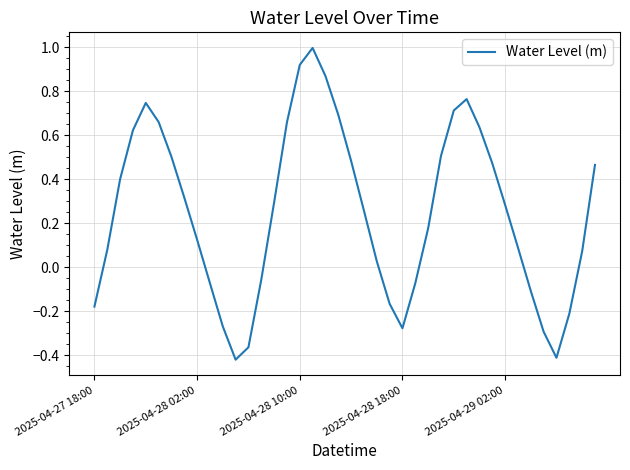

What is the difference between the second highest and minimum values?

1.3